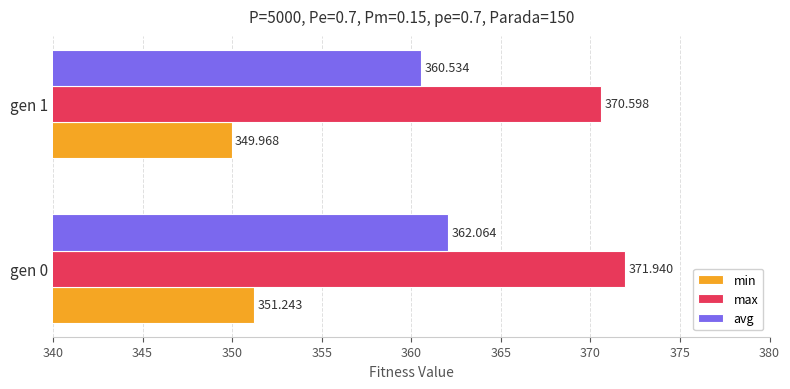

How many values in the avg series are below 362?

1